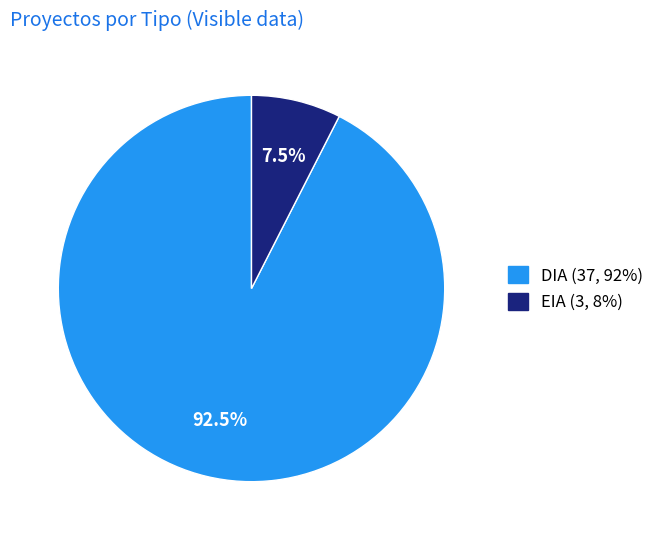

Combined, do EIA and DIA account for over 50%?

Yes